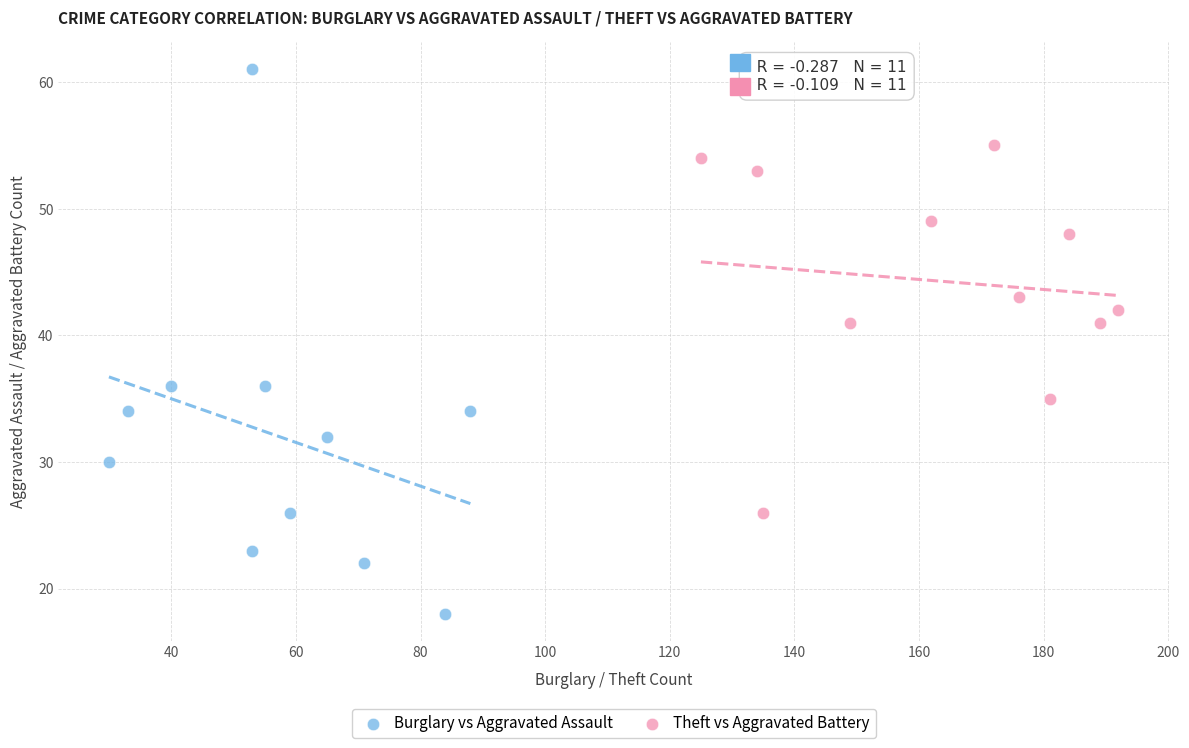

Which series contains the highest Y value?

Burglary vs Aggravated Assault